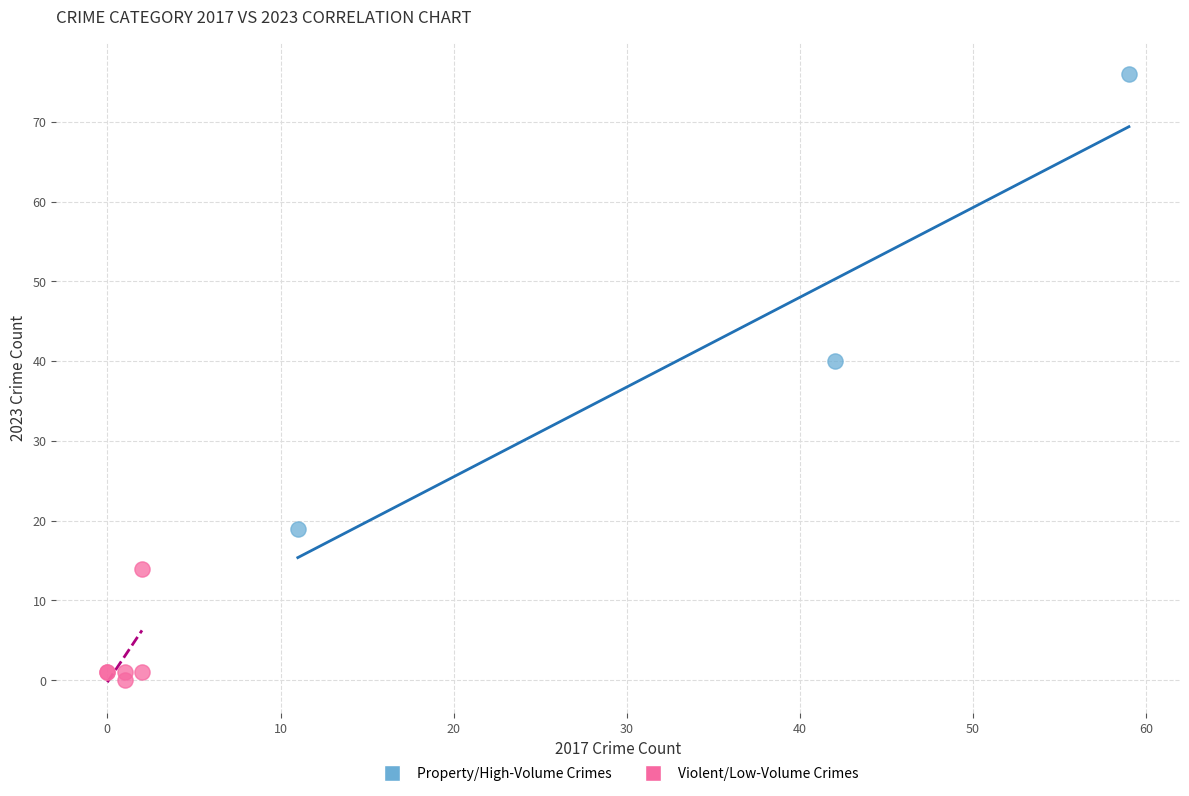

What are all the series names shown in the legend?

Property/High-Volume Crimes, Violent/Low-Volume Crimes